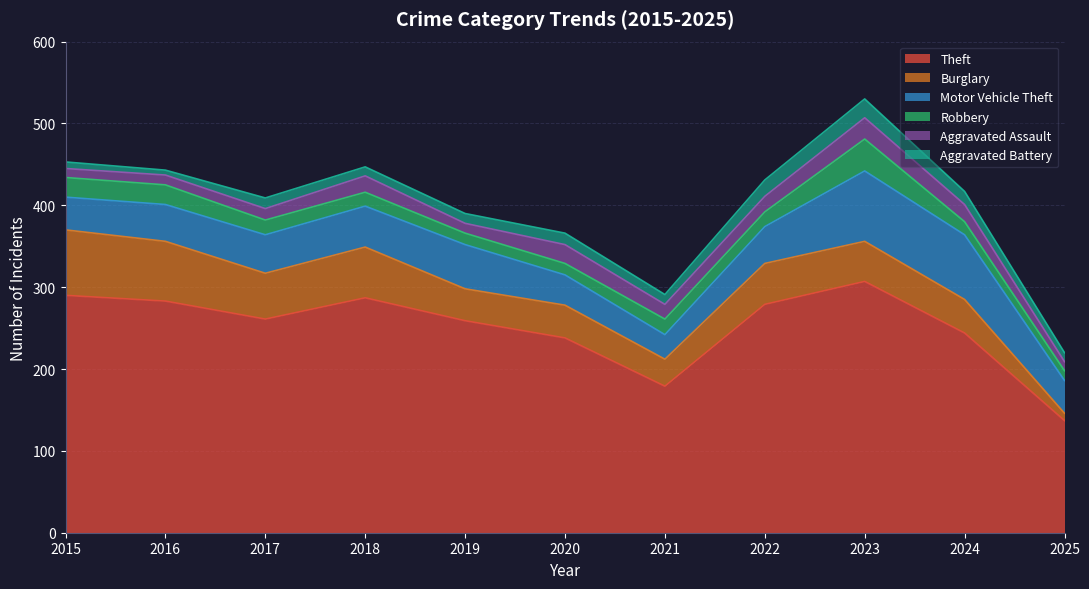

Where does the Theft series first go above 261?

2015